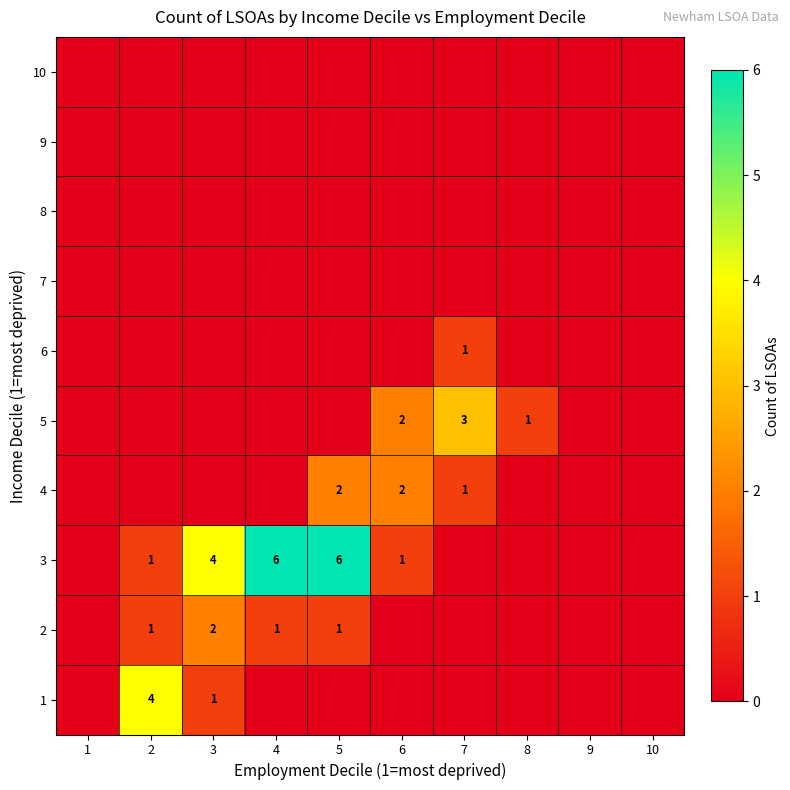

The 3 series shows 6 at 4. True or false?

True